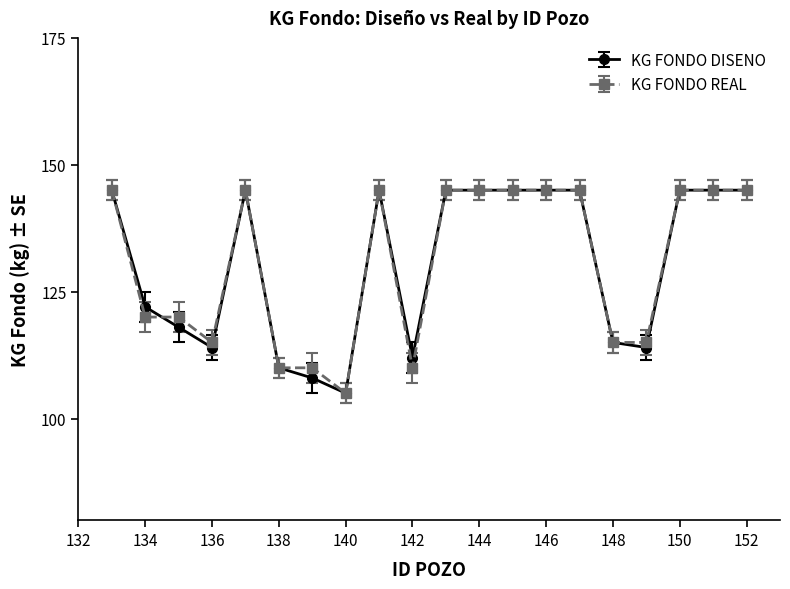

What is the highest value of the KG FONDO DISENO series?

145